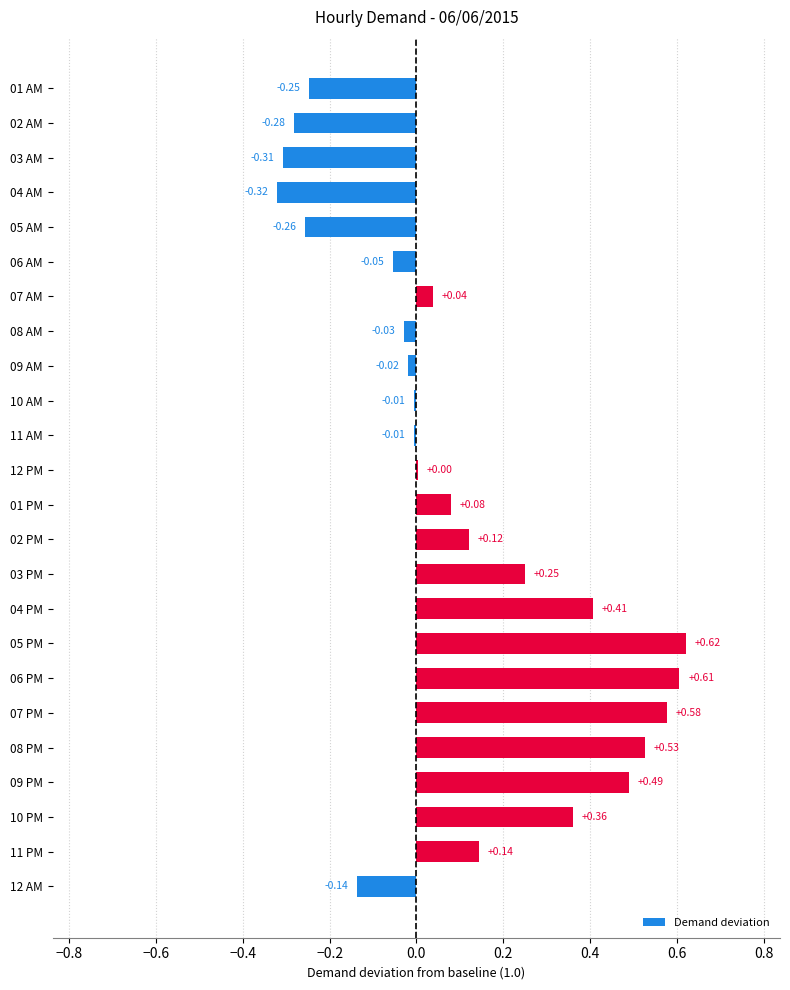

Which has a higher value, 03 PM or 10 PM?

10 PM